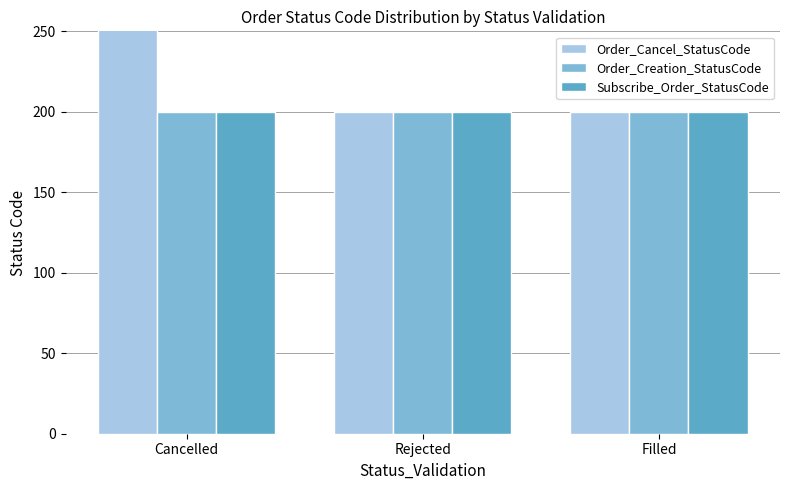

How many data points in Order_Cancel_StatusCode are above 200?

1